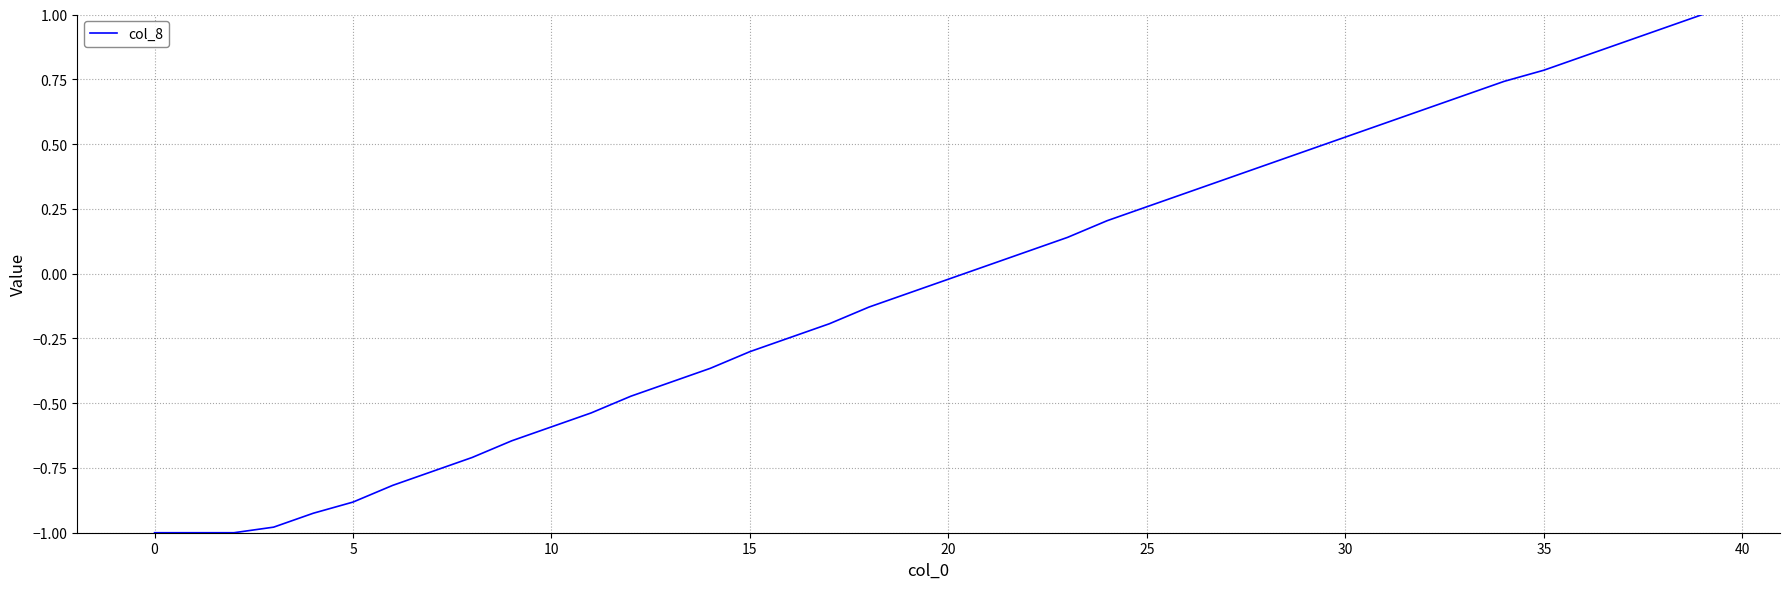

What is the maximum value shown in the chart?

1.0